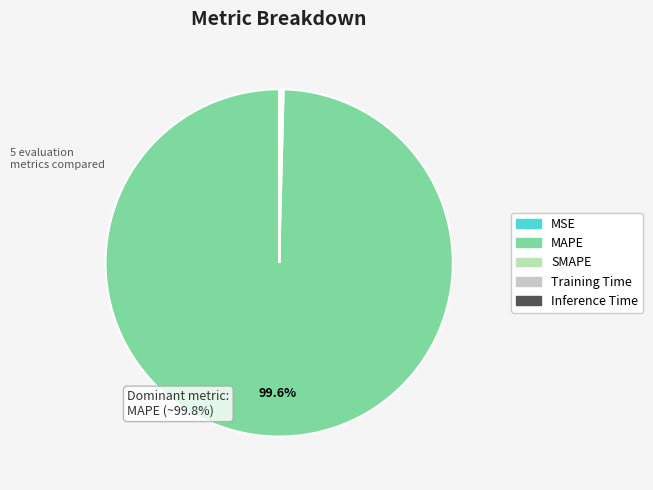

To the nearest percent, what is the average slice percentage?

20%